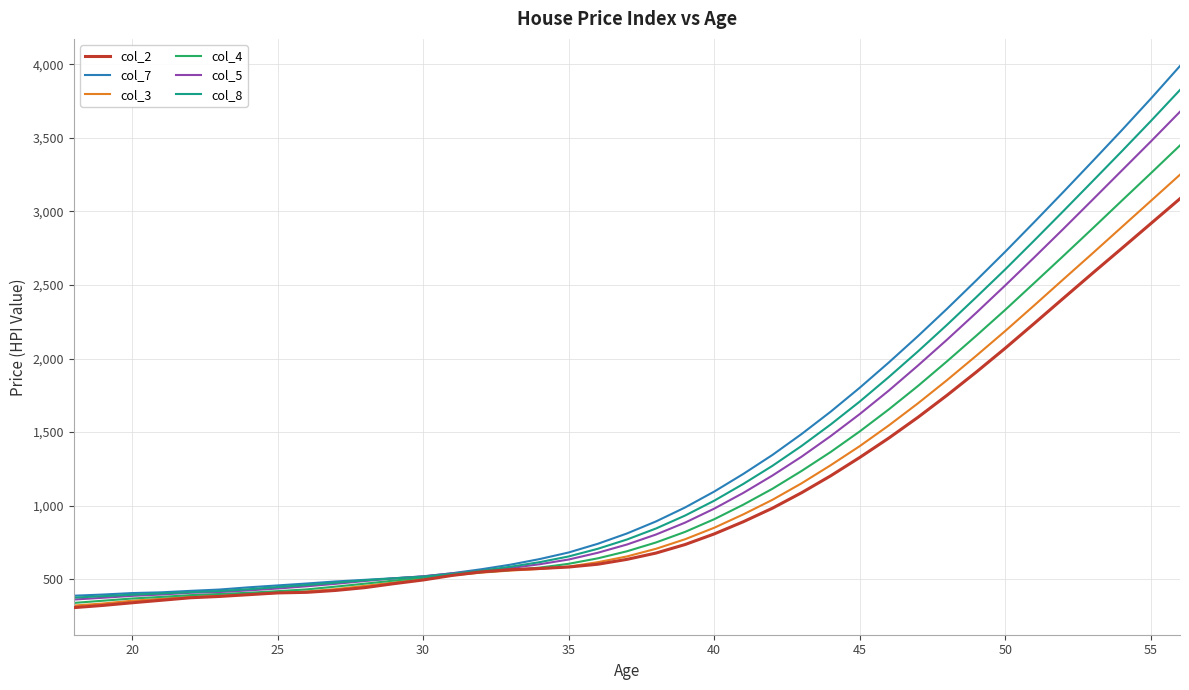

What is the lowest value of the col_2 series?

307